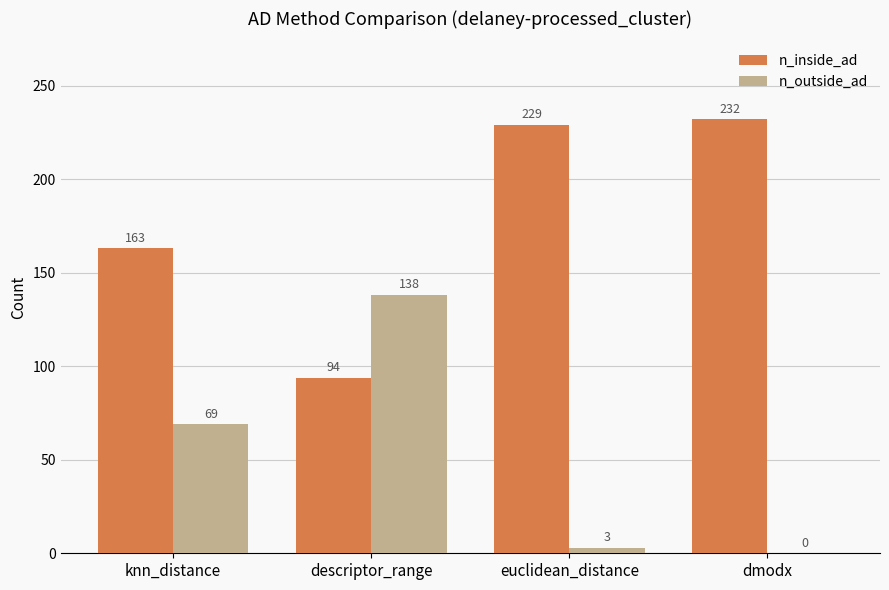

Which series has the largest total across all categories?

n_inside_ad